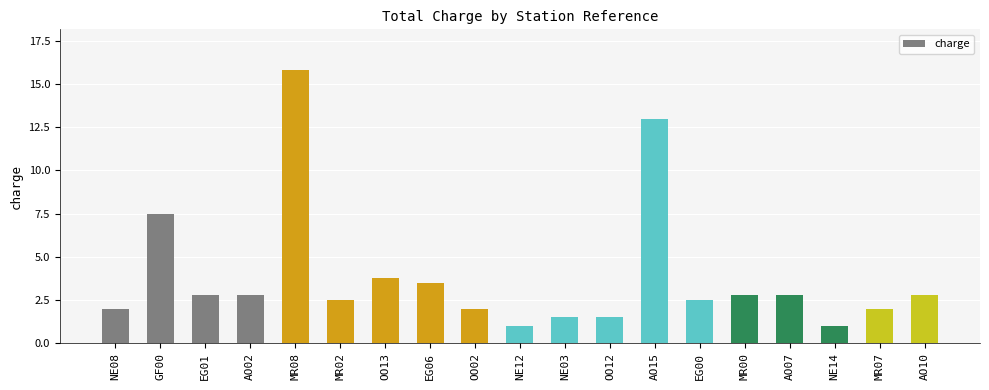

What is the difference between the second highest and second lowest values?

12.0